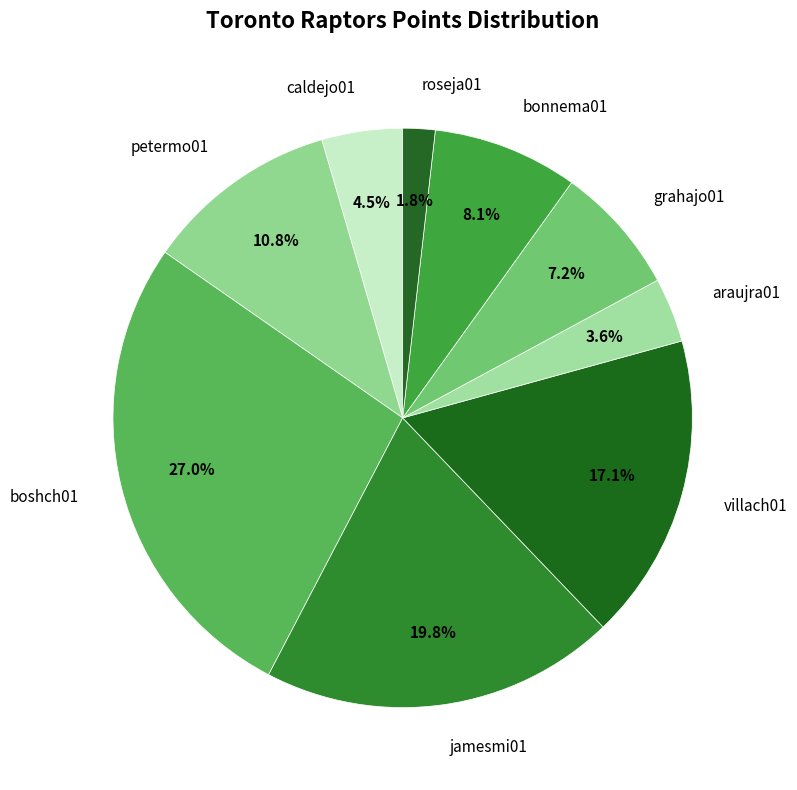

Does bonnema01 represent more than half of the total?

No